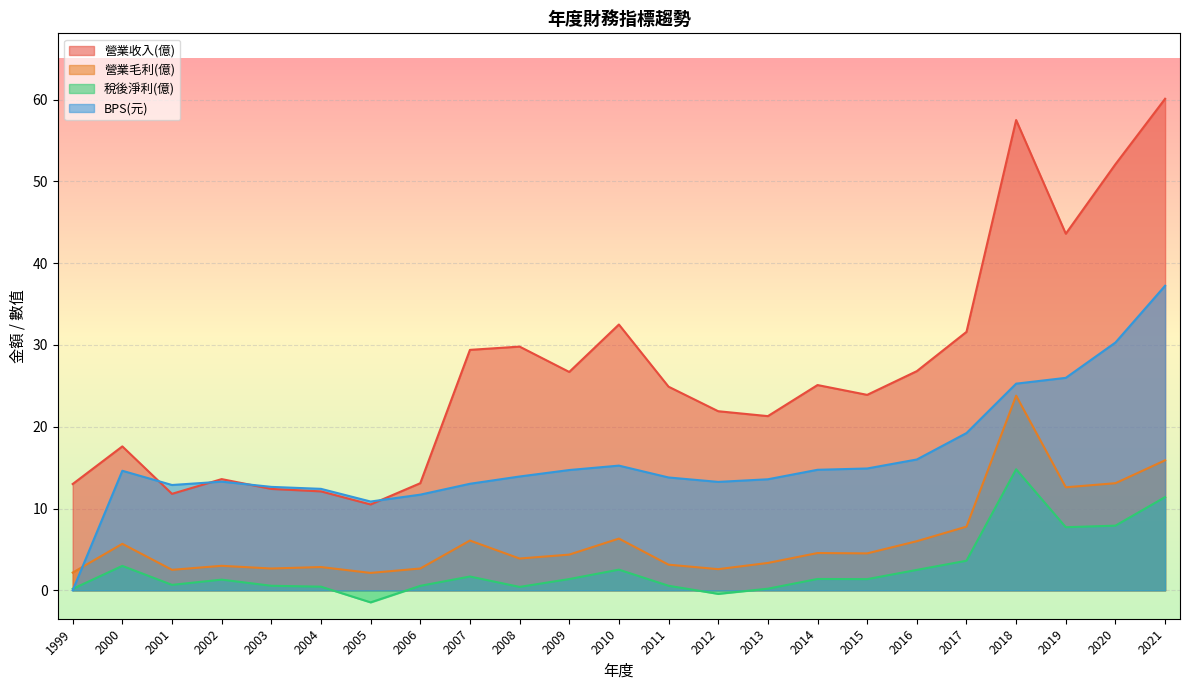

What is the sum of the BPS(元) values at 2011 and 2006?

25.5